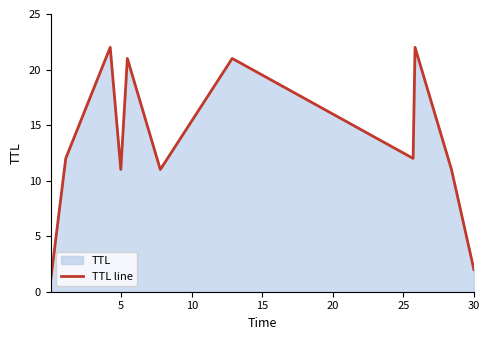

What is the maximum value shown in the chart?

22